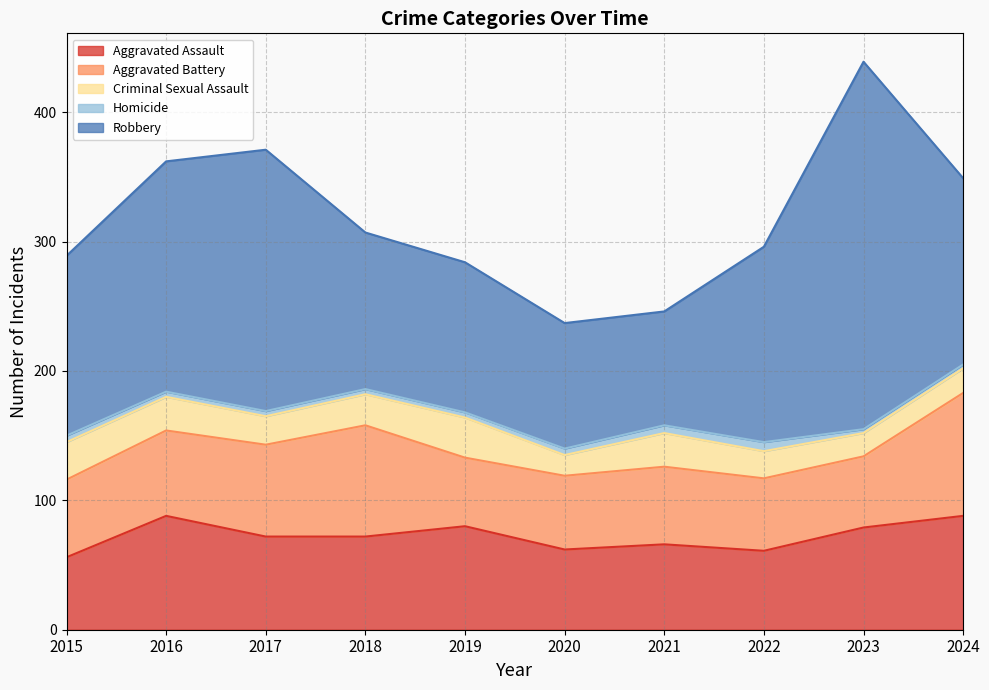

How many lines are shown in the chart?

5